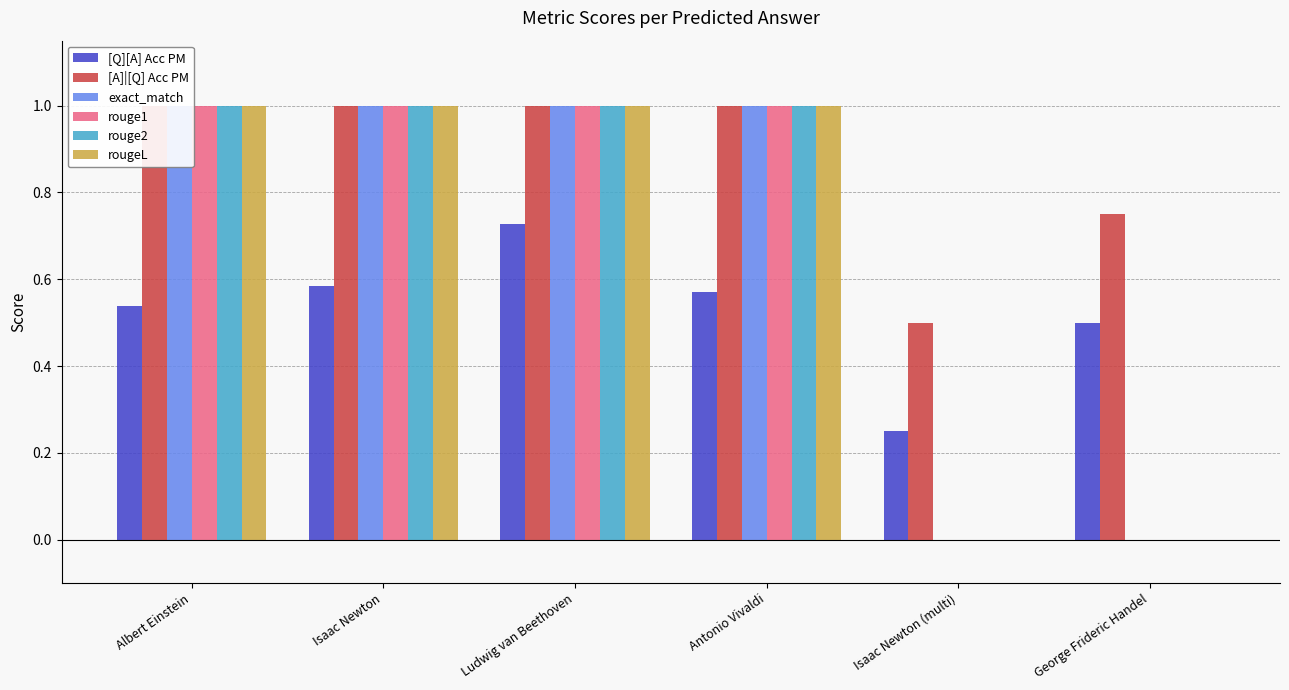

What is the sum of the rouge2 values at Isaac Newton (multi) and Isaac Newton?

1.0